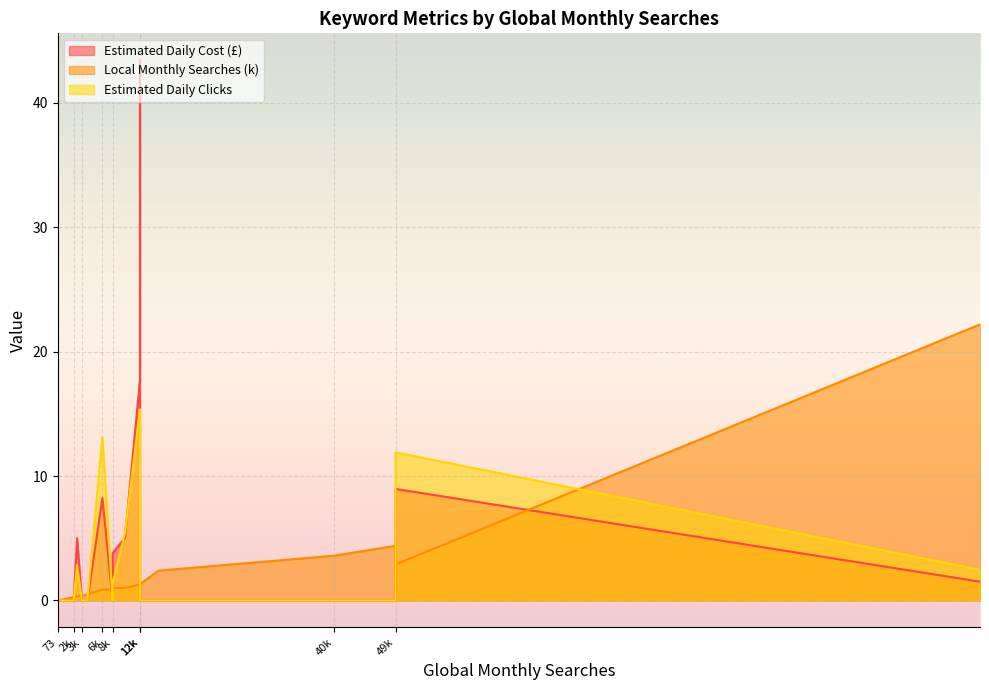

How many lines are shown in the chart?

3